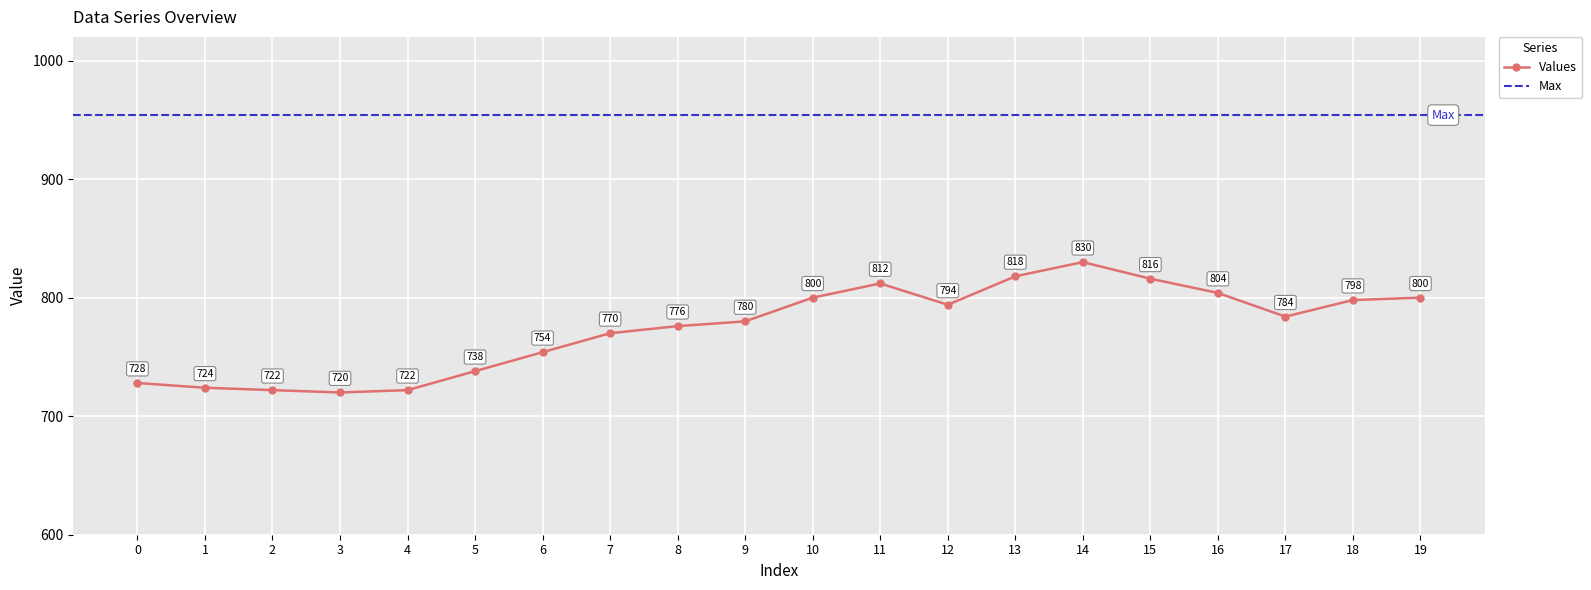

What is the change in value from 13 to 18?

-20